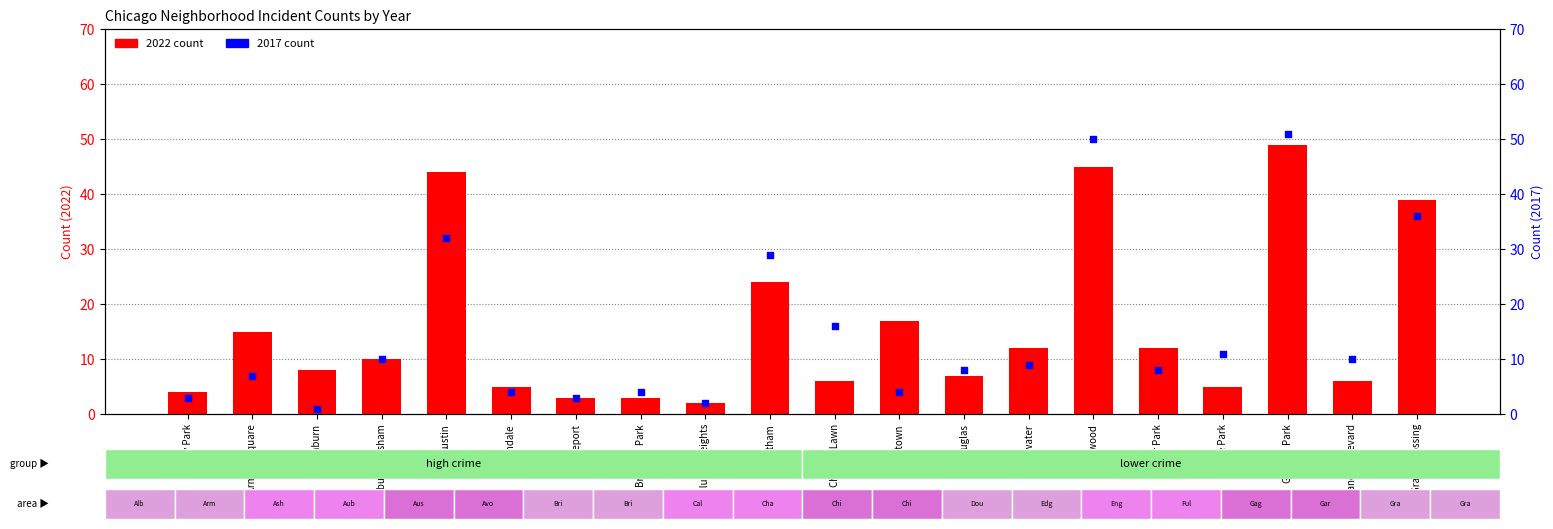

At how many categories does at least one series exceed 22?

5